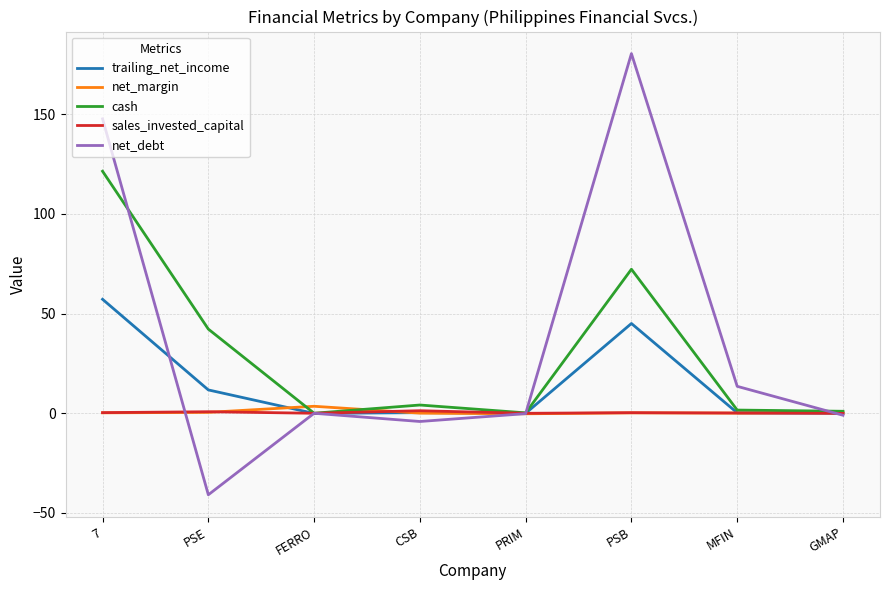

What is the minimum value shown in the chart?

-40.9